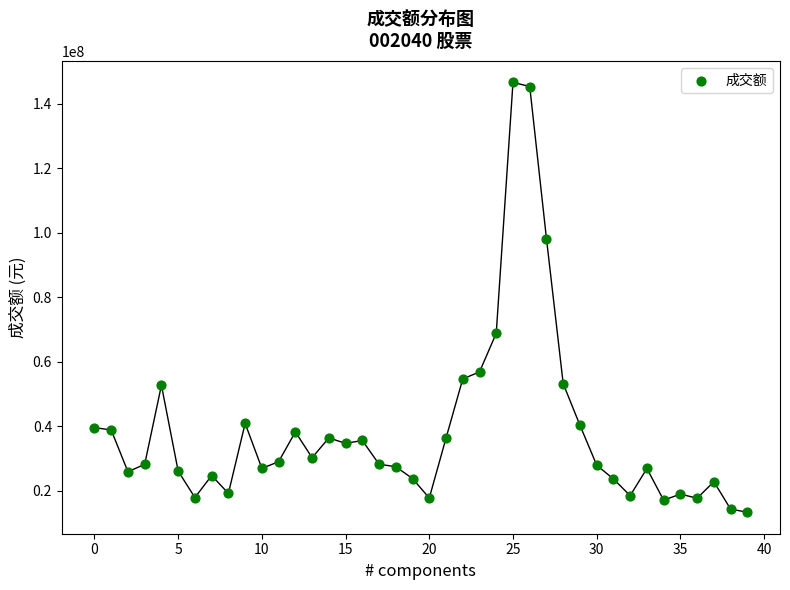

What Y value in the scatter plot is closest to 80026388?

68877450.9